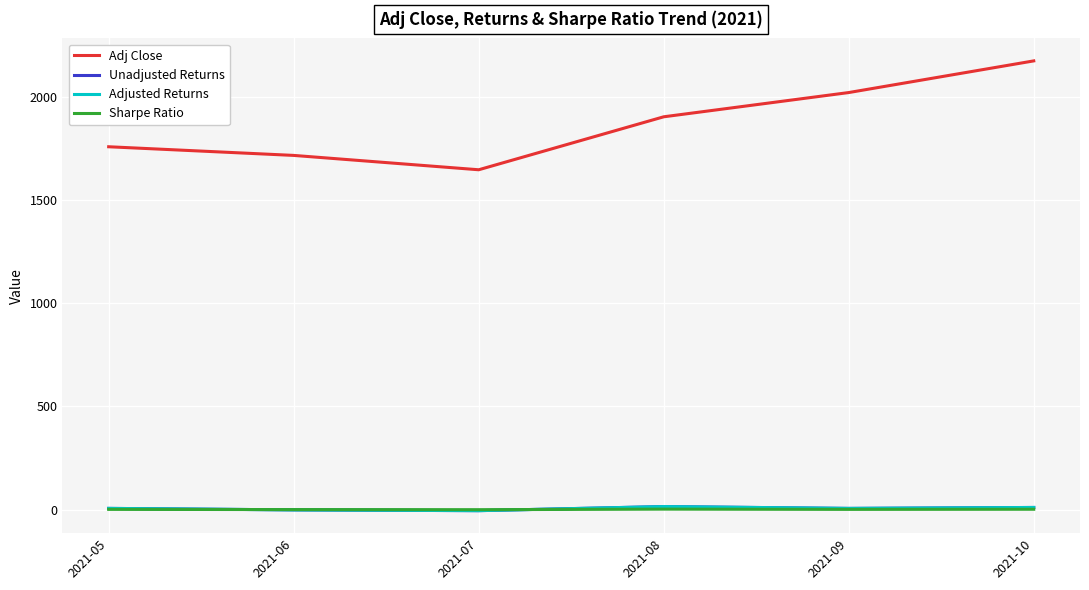

True or false: Adj Close and Adjusted Returns intersect in this chart.

False